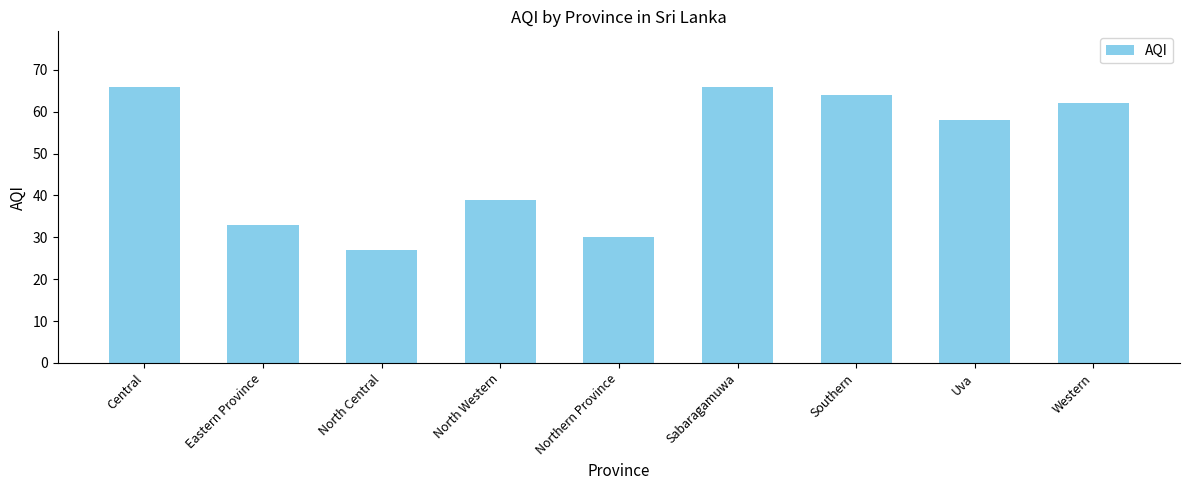

What is the greatest value displayed?

66